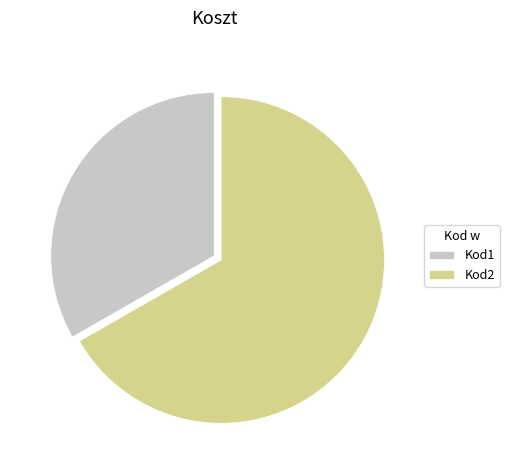

Count the number of slices in the pie.

2